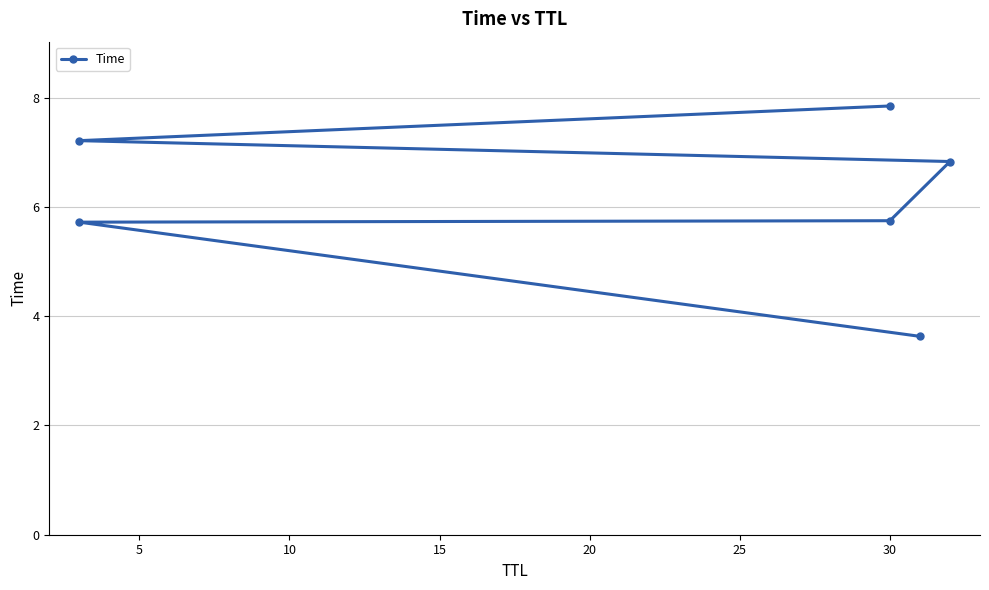

Between 10 and 0, which is larger?

10